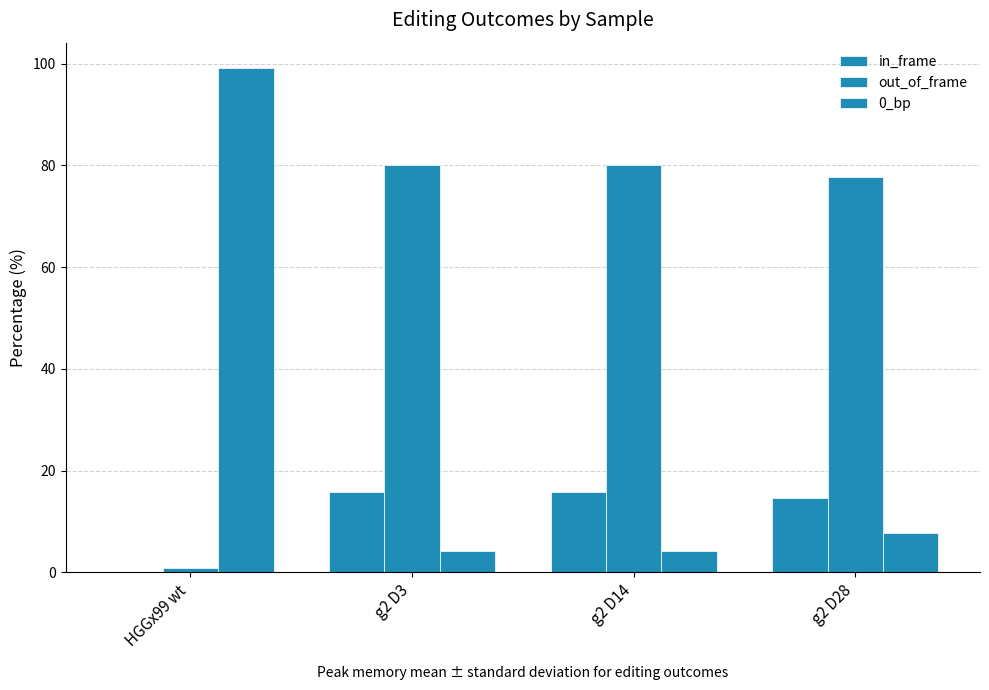

How many data points in 0_bp are above 7?

2